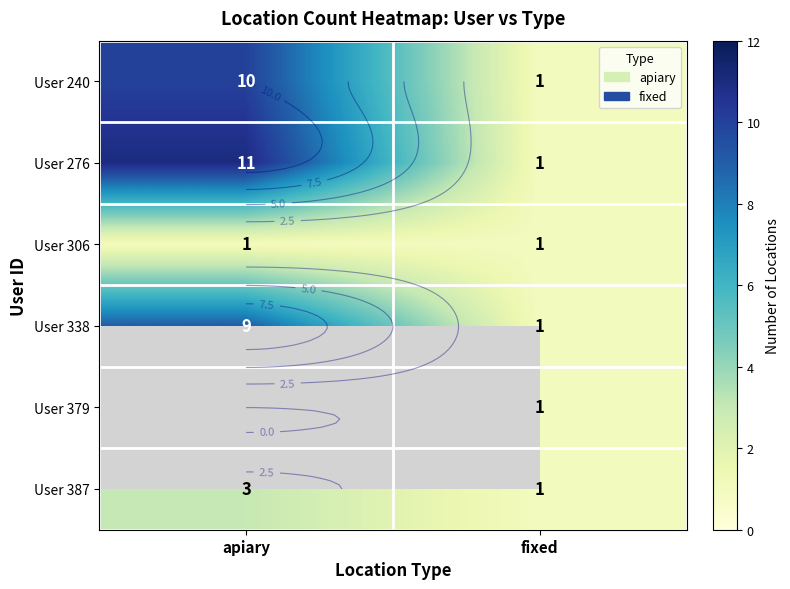

At which category does the chart reach its minimum across all series?

fixed